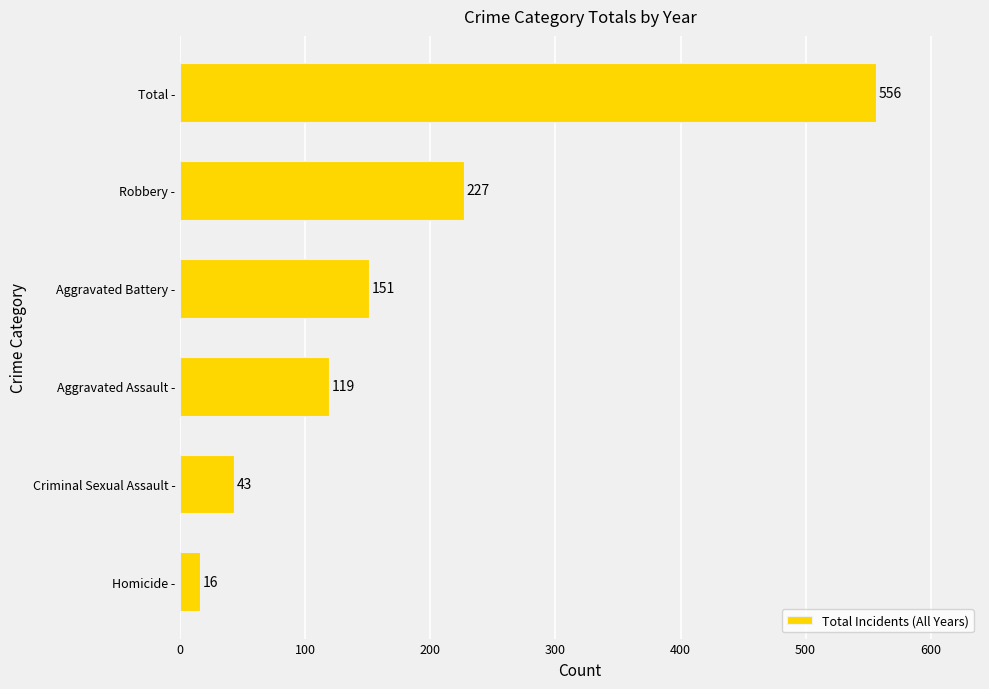

Reading top to bottom, list all the values displayed in this chart.

556	227	151	119	43	16